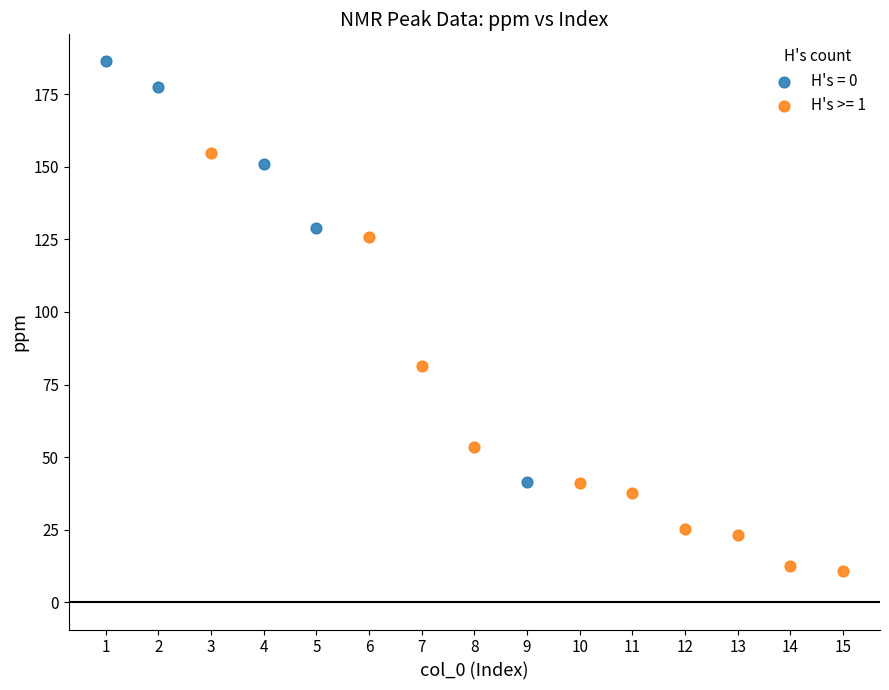

Which series reaches the minimum Y coordinate?

H's >= 1